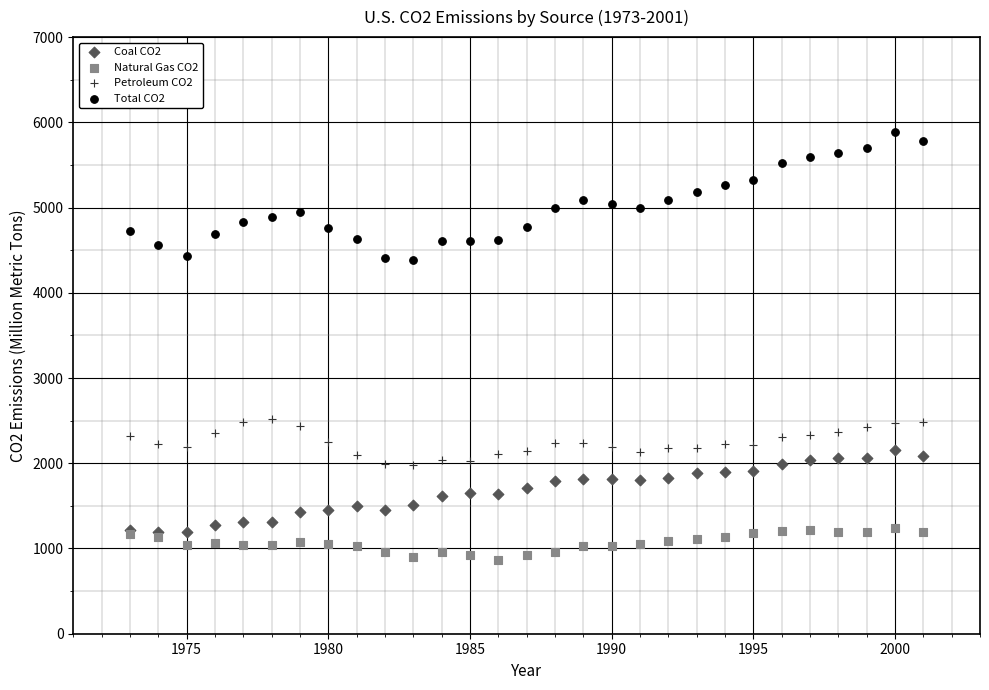

What are all the series names shown in the legend?

Coal CO2, Natural Gas CO2, Petroleum CO2, Total CO2